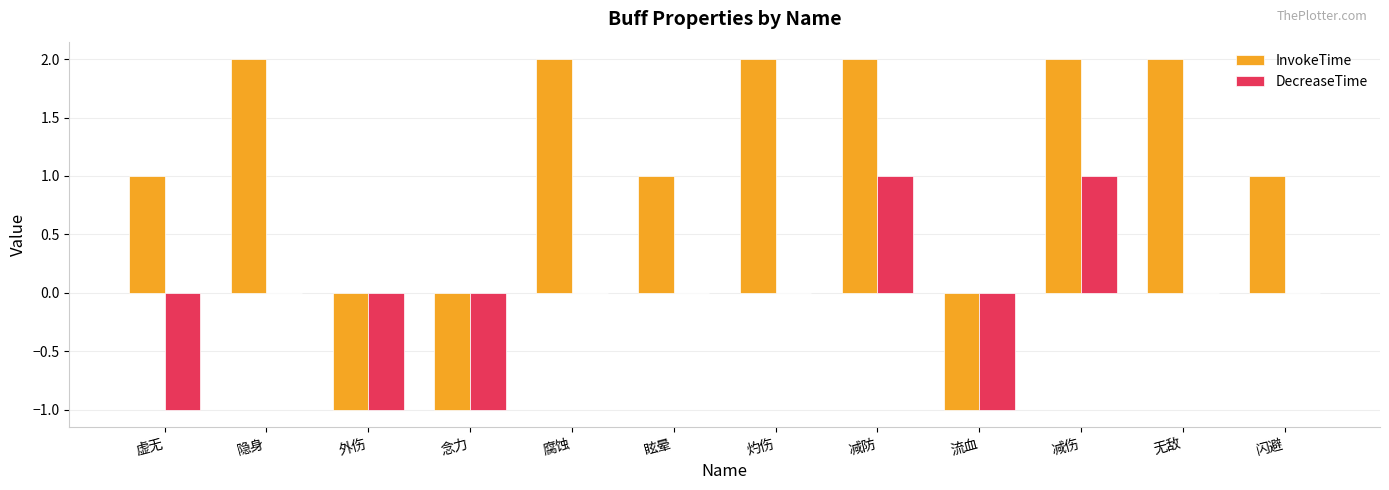

How many groups of bars are there?

12